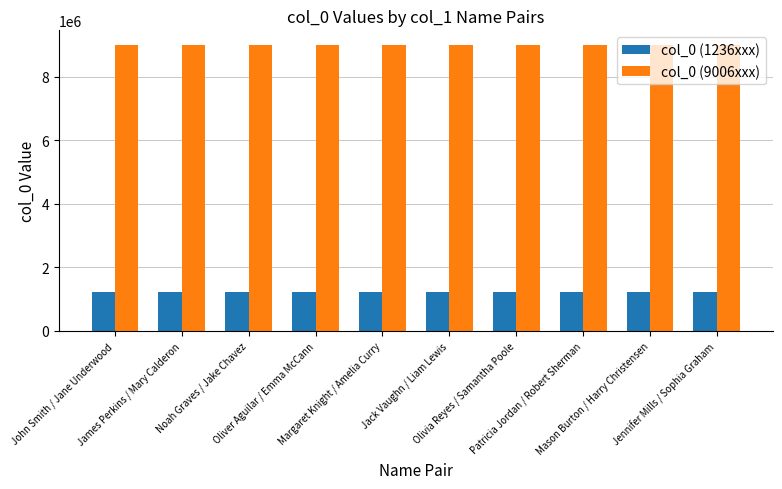

What is the spread (max minus min) of values at Jennifer Mills / Sophia Graham?

7770000